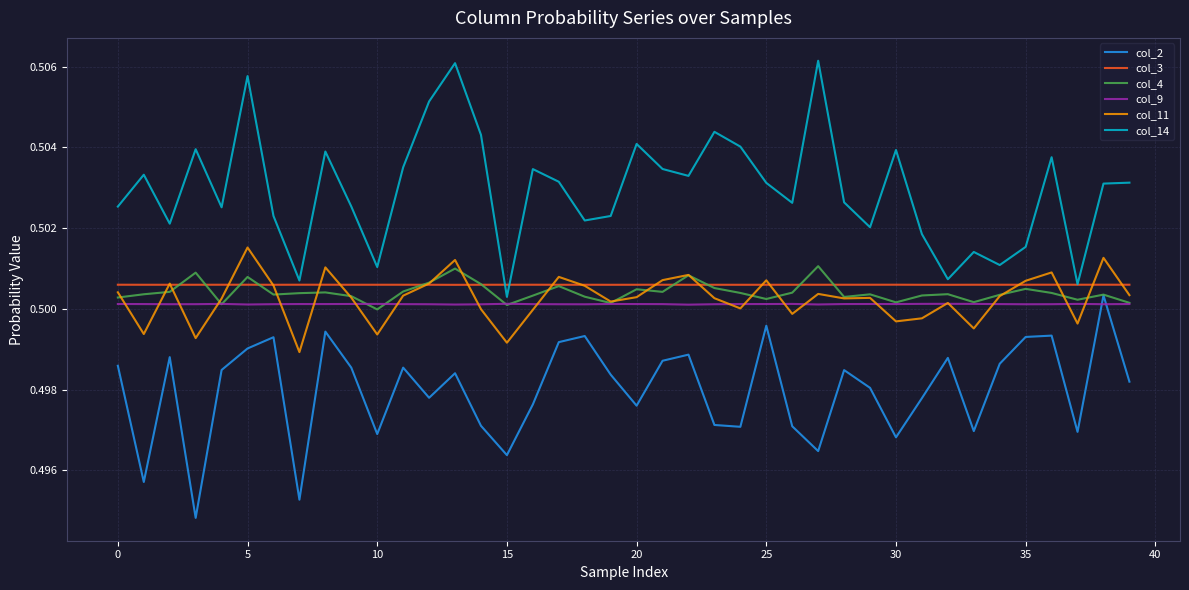

At how many categories does at least one series exceed 0?

40